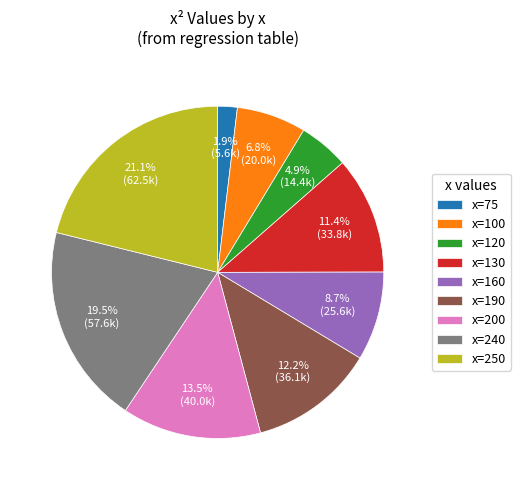

Count the number of slices in the pie.

9